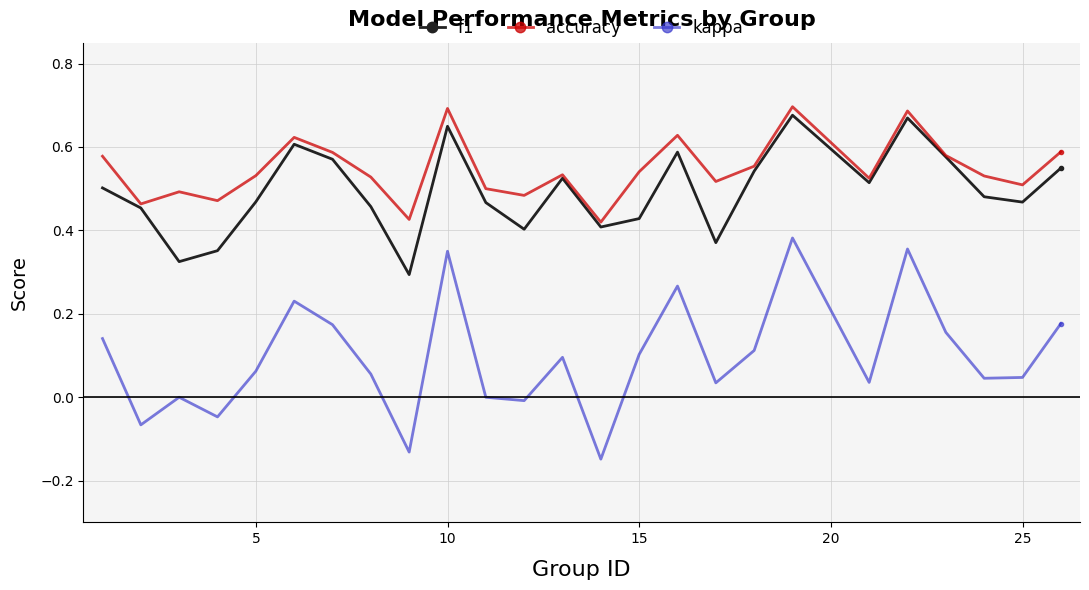

True or false: kappa and accuracy intersect in this chart.

False